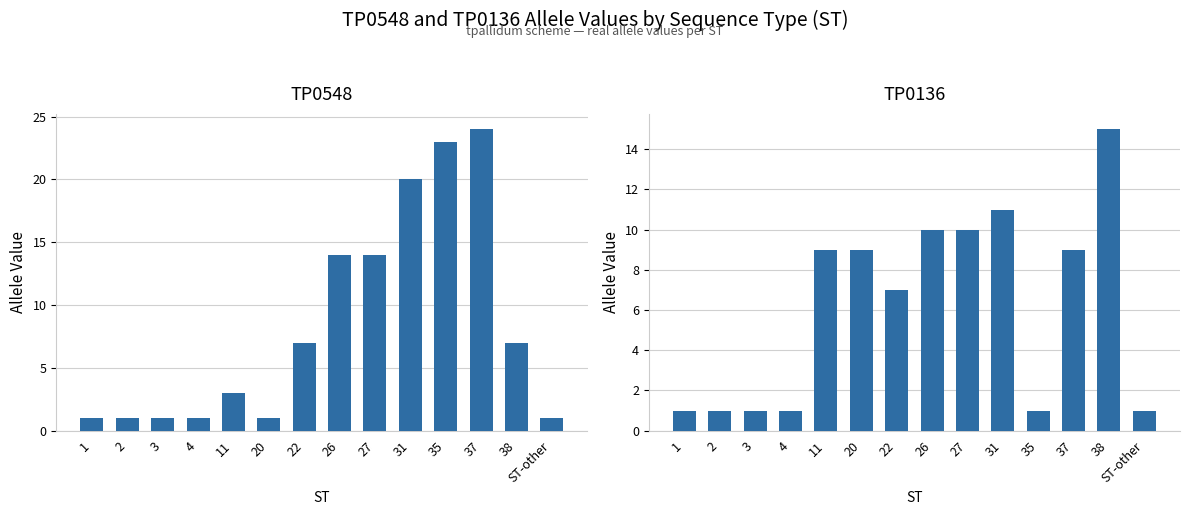

The value of TP0548 at 22 is 5. True or false?

False